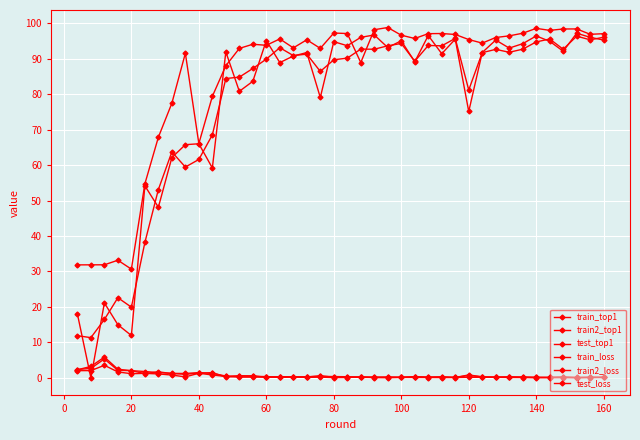

Which series has the largest total across all categories?

train_top1